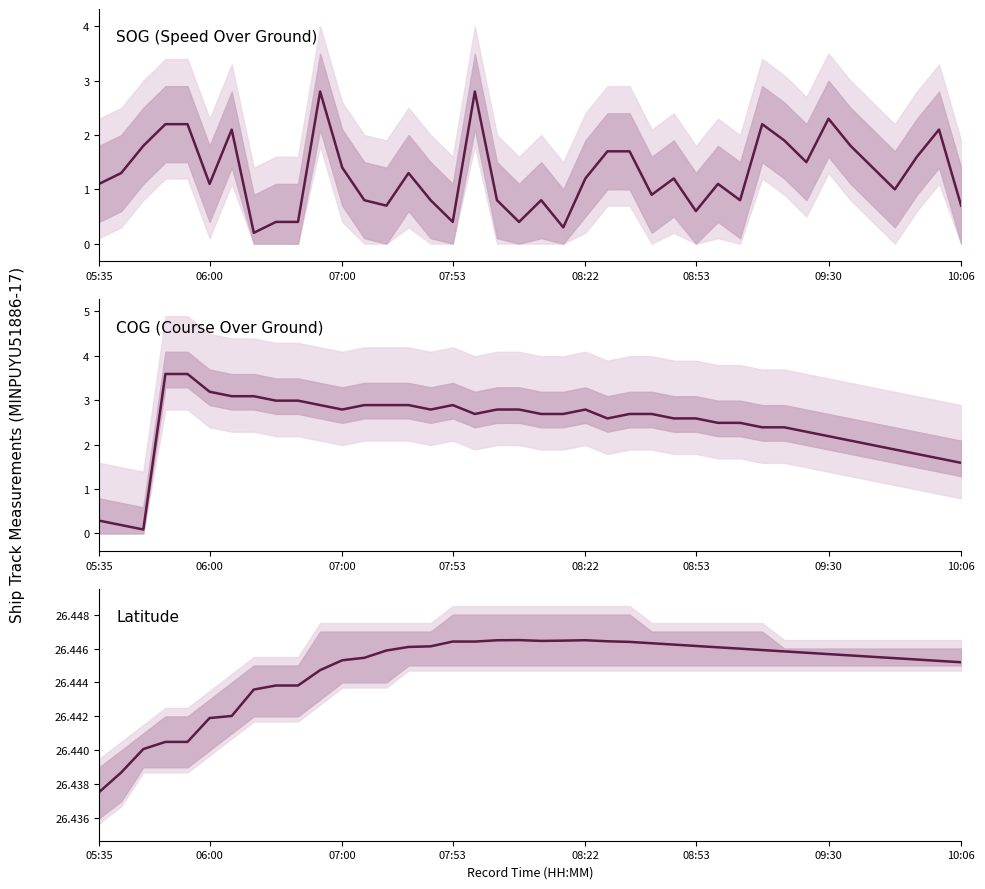

Reading left to right, what are all the values shown in this chart?

SOG (Speed Over Ground): 1.1	1.3	1.8	2.2	2.2	1.1	2.1	0.2	0.4	0.4	2.8	1.4	0.8	0.7	1.3	0.8	0.4	2.8	0.8	0.4	0.8	0.3	1.2	1.7	1.7	0.9	1.2	0.6	1.1	0.8	2.2	1.9	1.5	2.3	1.8	1.4	1.0	1.6	2.1	0.7
COG (Course Over Ground): 0.3	0.2	0.1	3.6	3.6	3.2	3.1	3.1	3.0	3.0	2.9	2.8	2.9	2.9	2.9	2.8	2.9	2.7	2.8	2.8	2.7	2.7	2.8	2.6	2.7	2.7	2.6	2.6	2.5	2.5	2.4	2.4	2.3	2.2	2.1	2.0	1.9	1.8	1.7	1.6
Latitude: 26.4	26.4	26.4	26.4	26.4	26.4	26.4	26.4	26.4	26.4	26.4	26.4	26.4	26.4	26.4	26.4	26.4	26.4	26.4	26.4	26.4	26.4	26.4	26.4	26.4	26.4	26.4	26.4	26.4	26.4	26.4	26.4	26.4	26.4	26.4	26.4	26.4	26.4	26.4	26.4